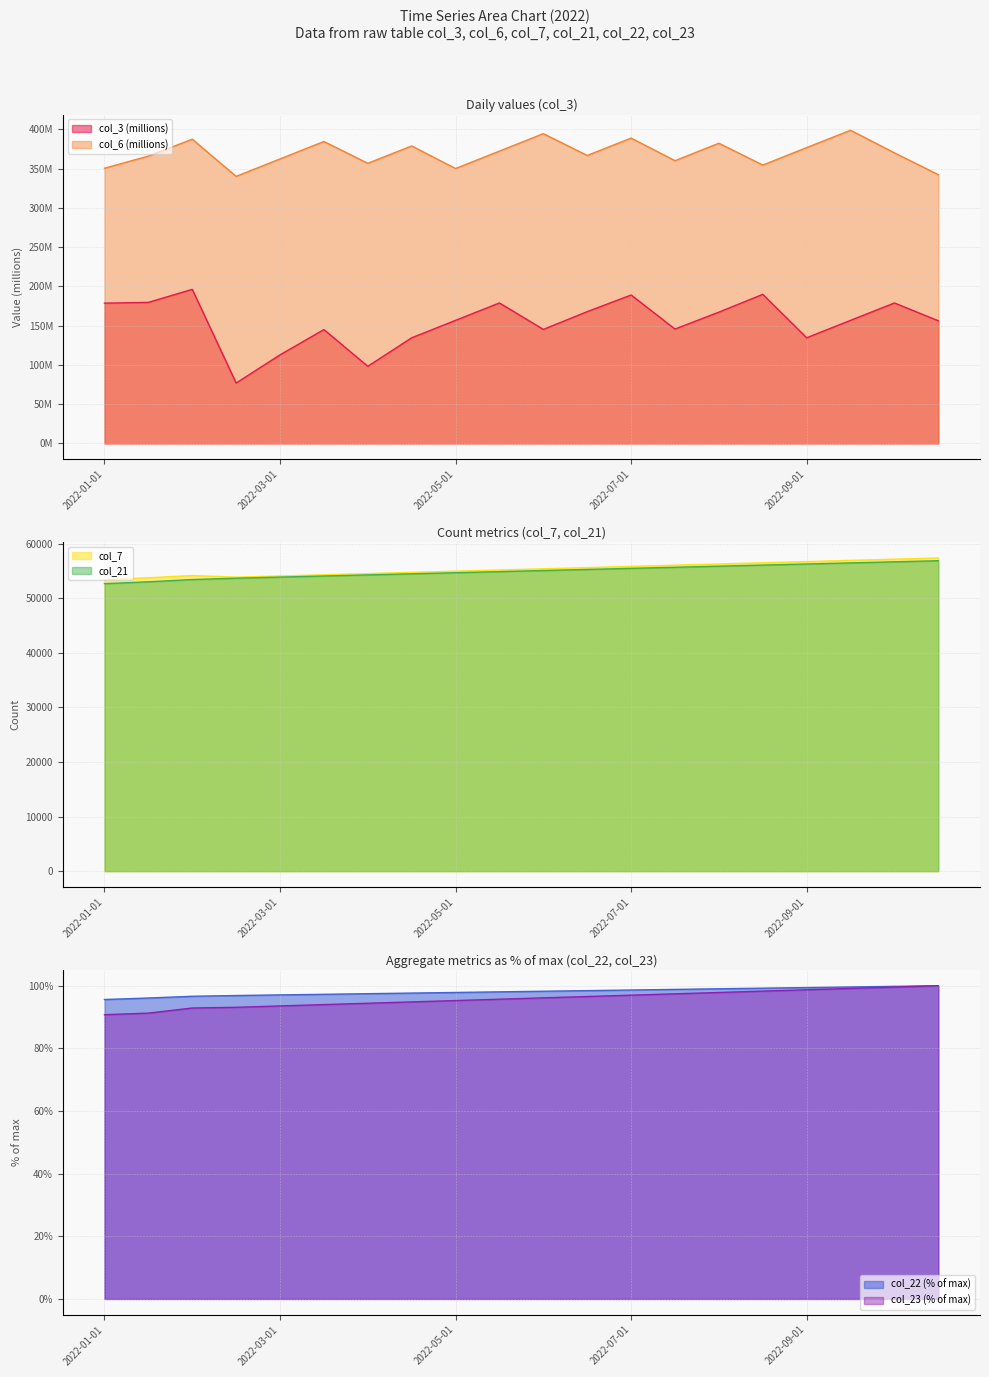

How many data points in col_23 are above 96?

10